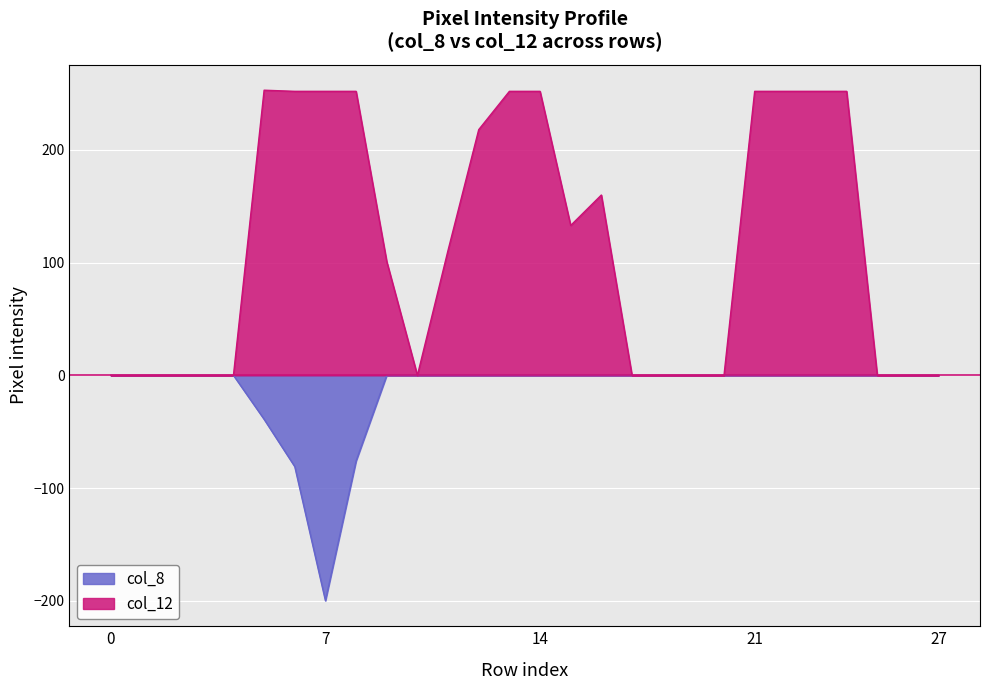

How many values in the col_12 series are below 111?

14